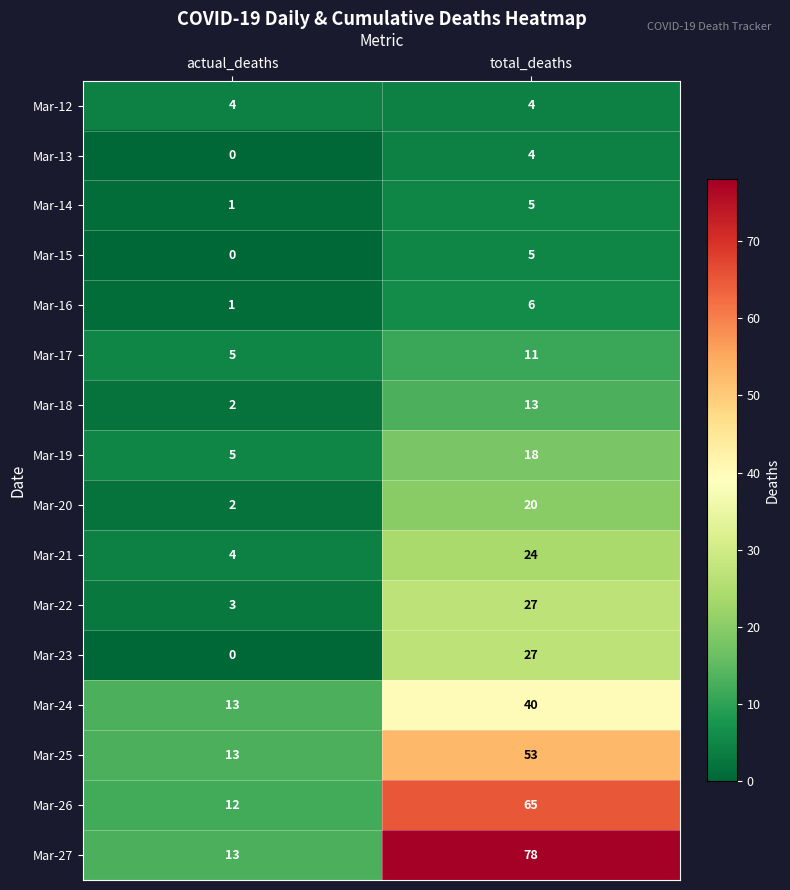

At which category is the sum across all series the highest?

total_deaths